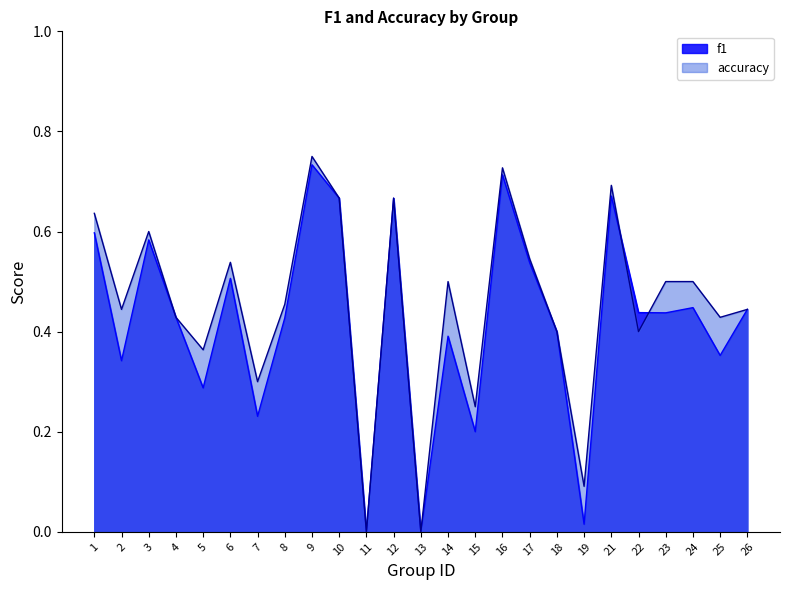

True or false: f1 and accuracy cross at least once.

True